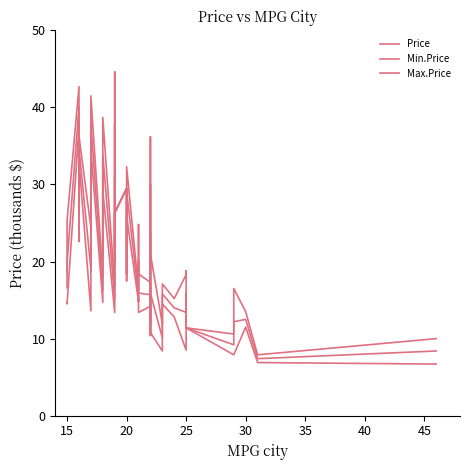

How many series are shown in this chart?

3